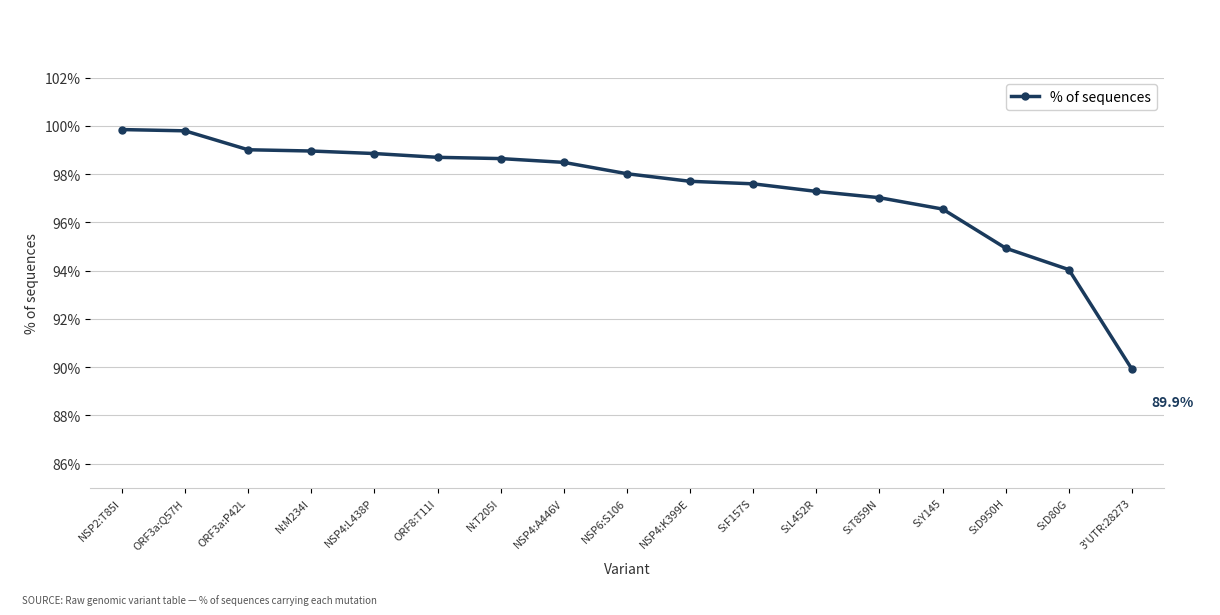

What is the minimum value shown in the chart?

89.9